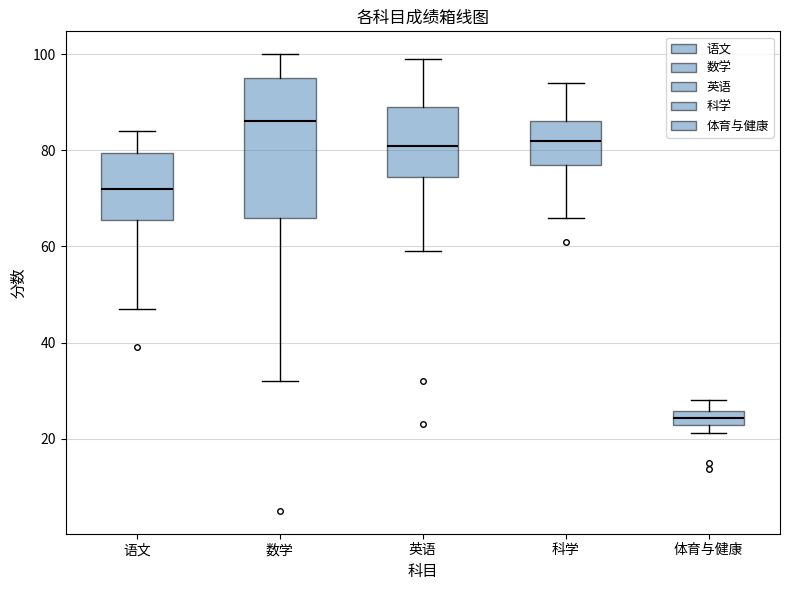

Which box is the tallest, from its lower edge to its upper edge?

数学